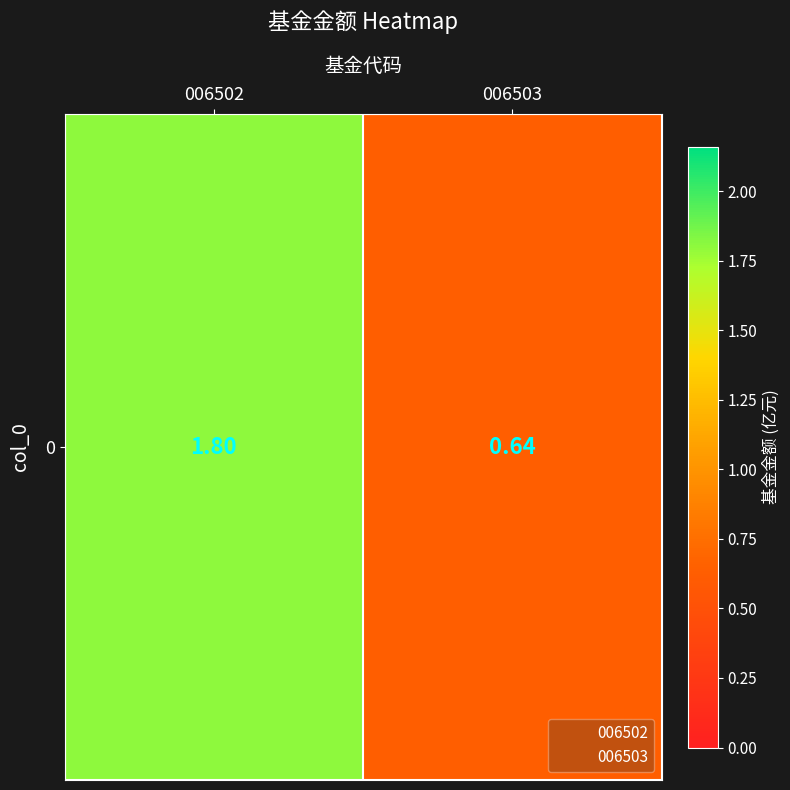

Reading left to right, extract all data points from this chart.

1.8	0.6